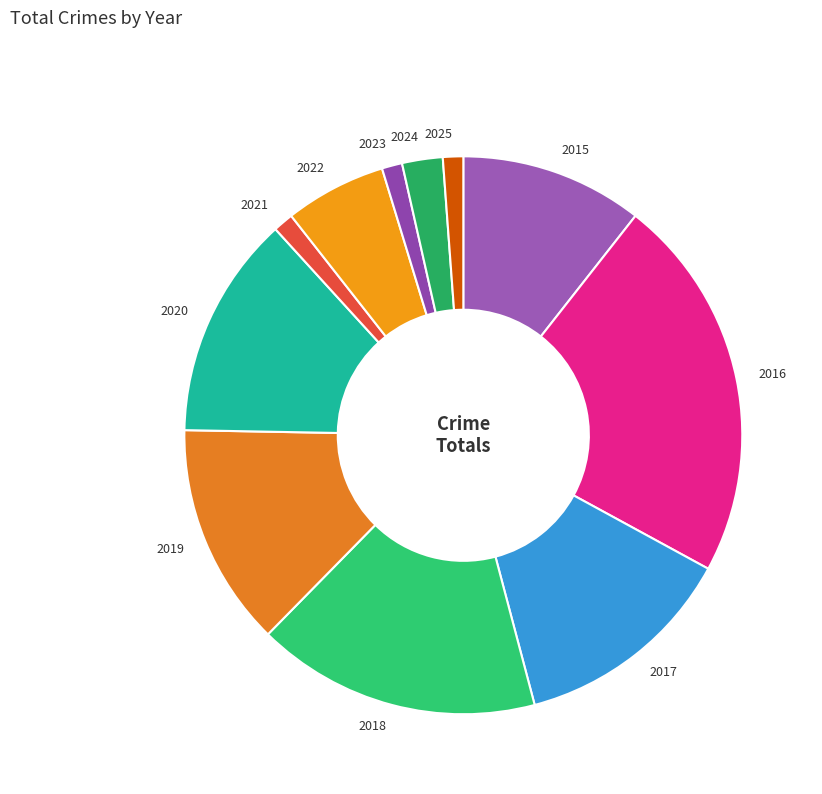

How many slices are in this pie chart?

11